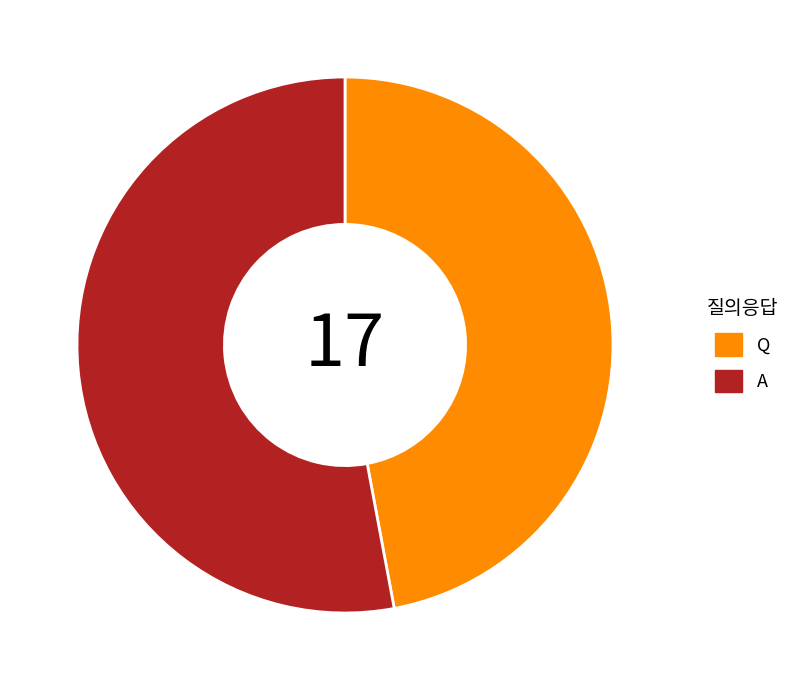

Which category has the biggest portion of the pie?

A